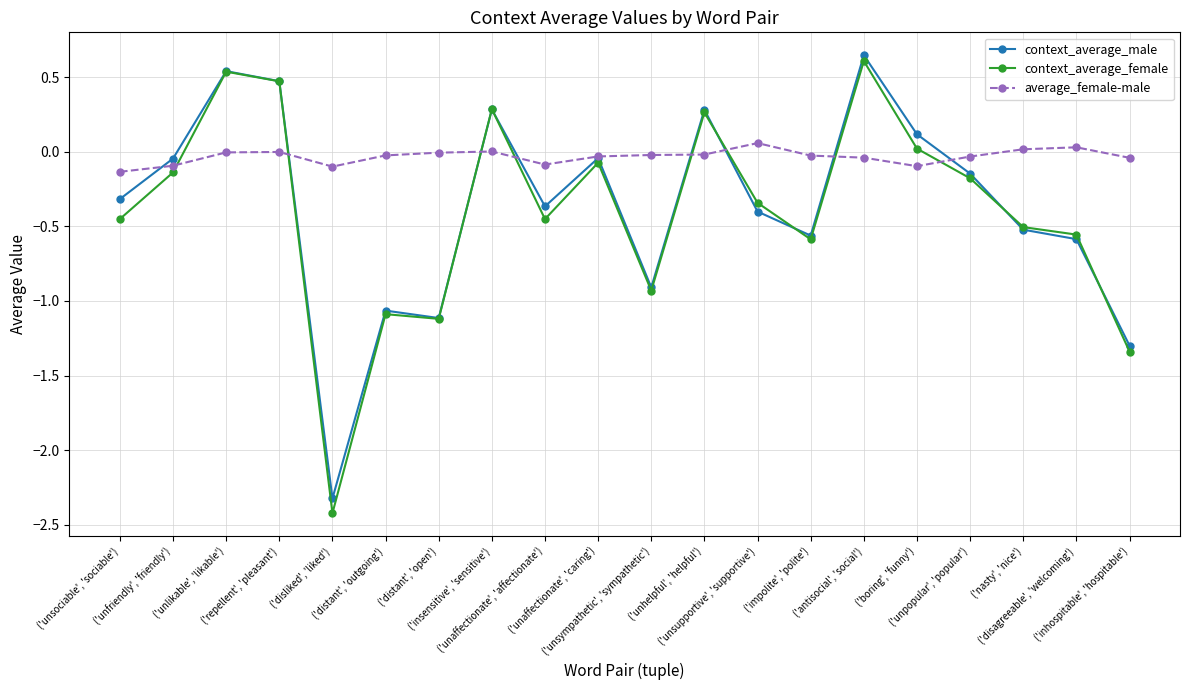

After their last crossing, which series has the higher values: average_female-male or context_average_female?

average_female-male